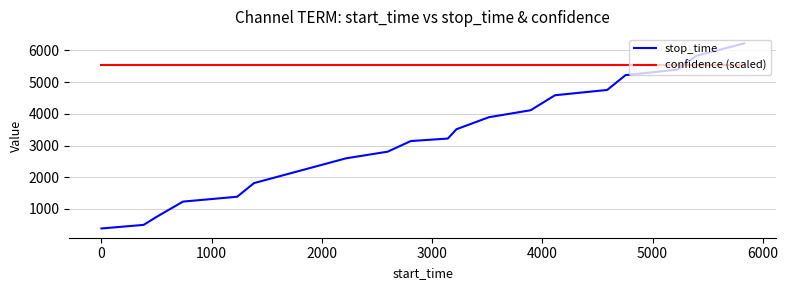

After their last crossing, which series has the higher values: confidence (scaled) or stop_time?

stop_time